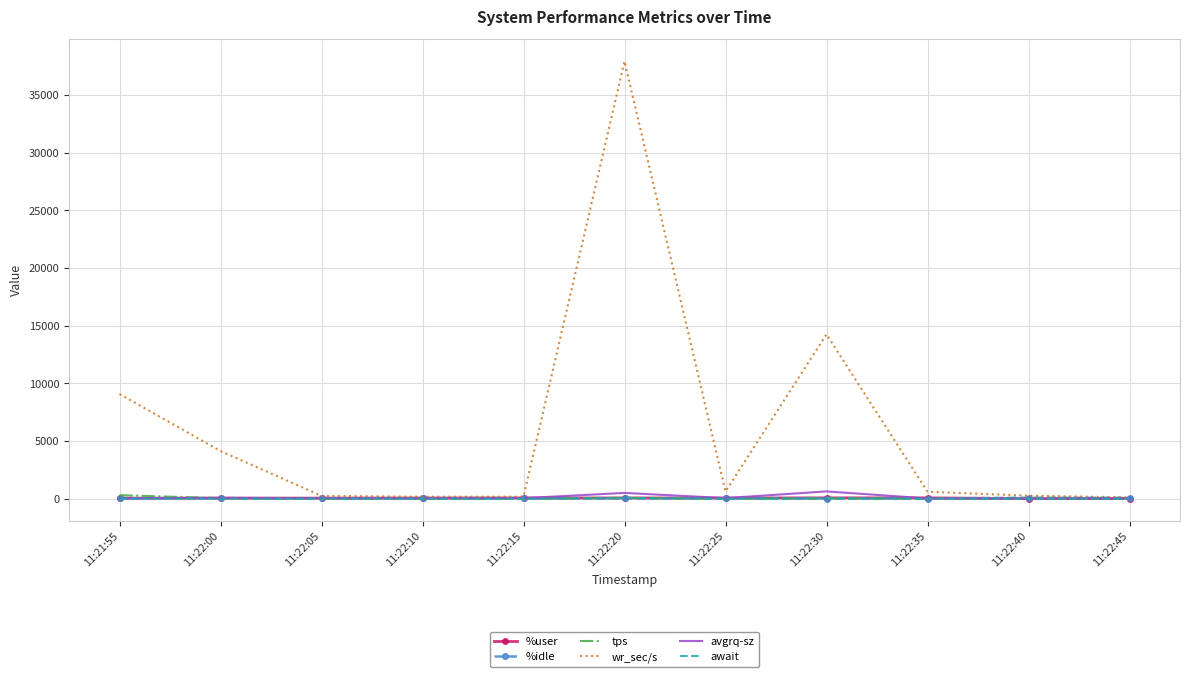

The value of wr_sec/s at 11:22:20 is 52375.7. True or false?

False